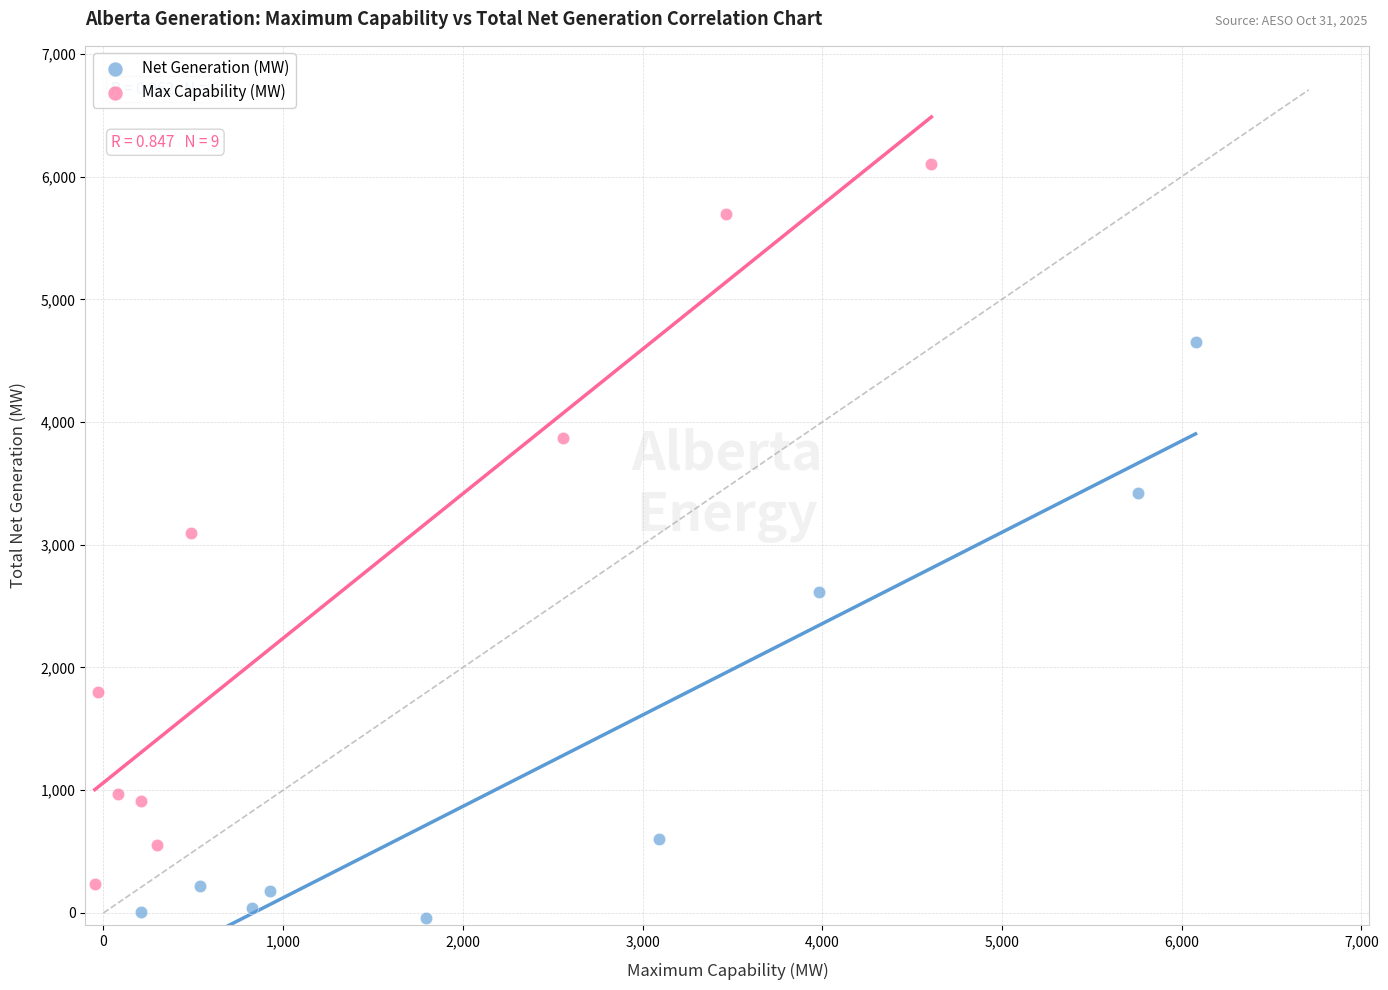

Which series has the largest Y range (max minus min)?

Max Capability (MW)